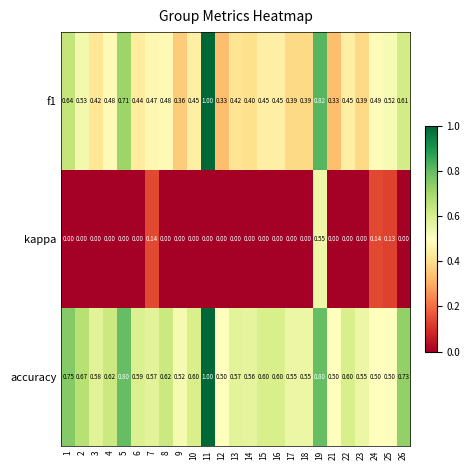

Which series has the largest total across all categories?

accuracy